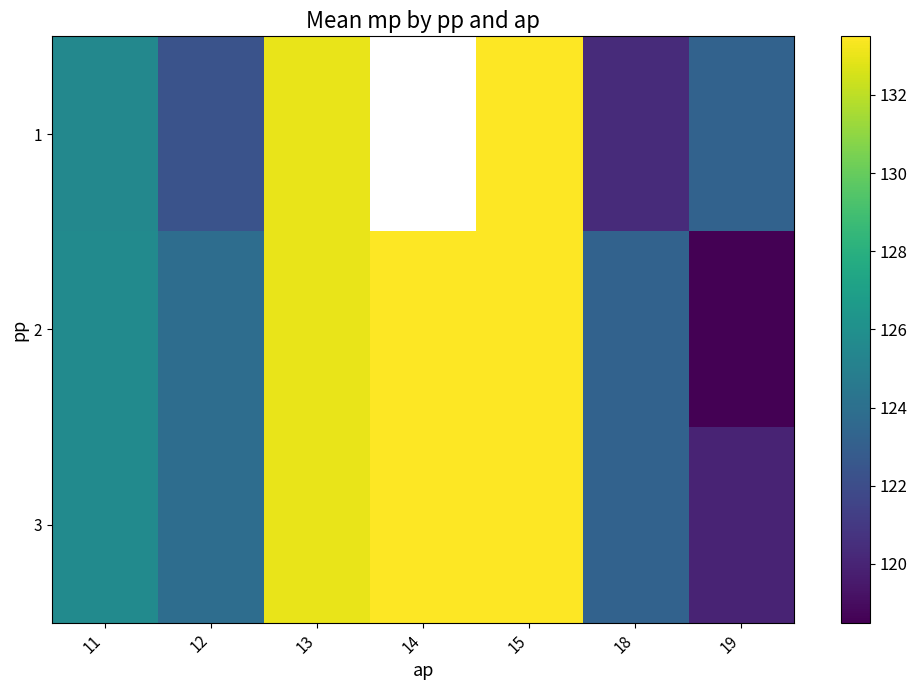

What is the sum of all 3 values?

892.7